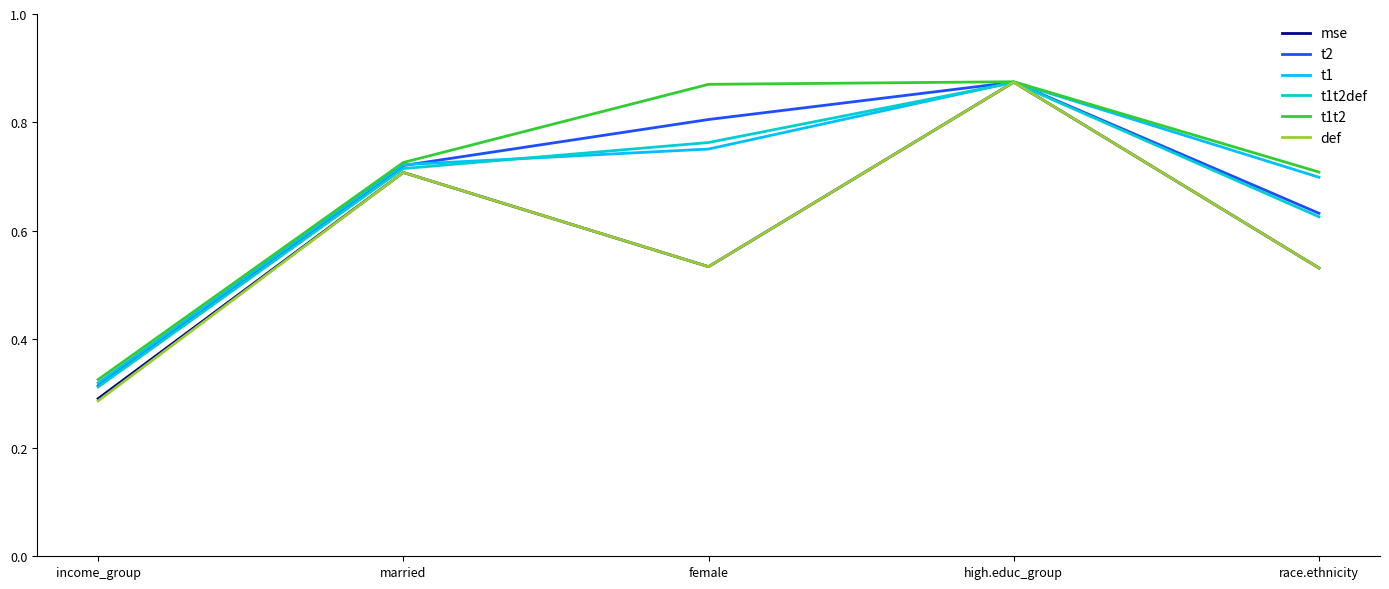

Which category has the lowest value in the t1 series?

income_group